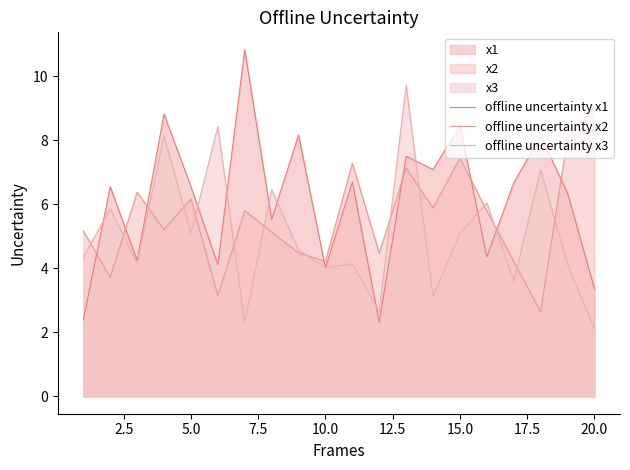

True or false: offline uncertainty x2 has a value of 5.1 at 12.5.

False